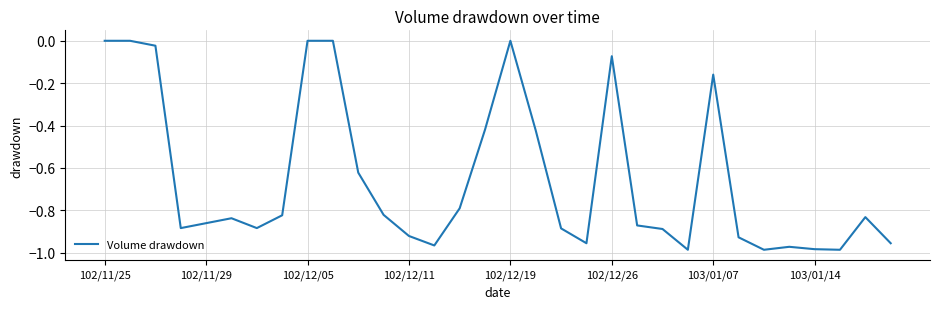

How many interior local valleys (lower than both neighbors) does the data have?

7